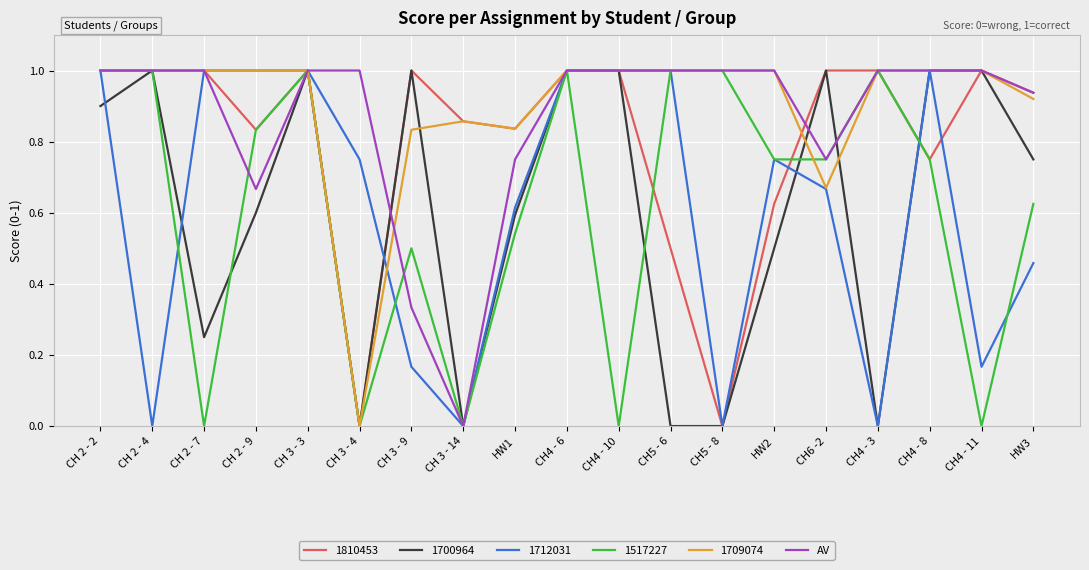

What is the highest value of the 1517227 series?

1.0